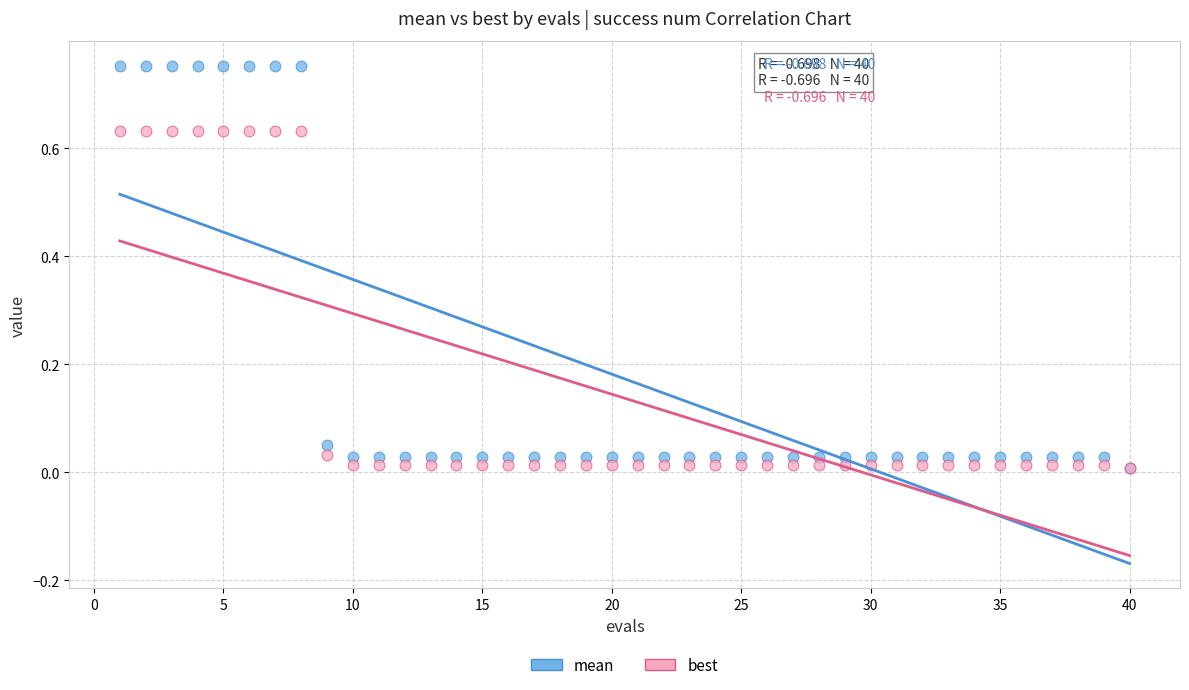

What are all the series names shown in the legend?

mean, best